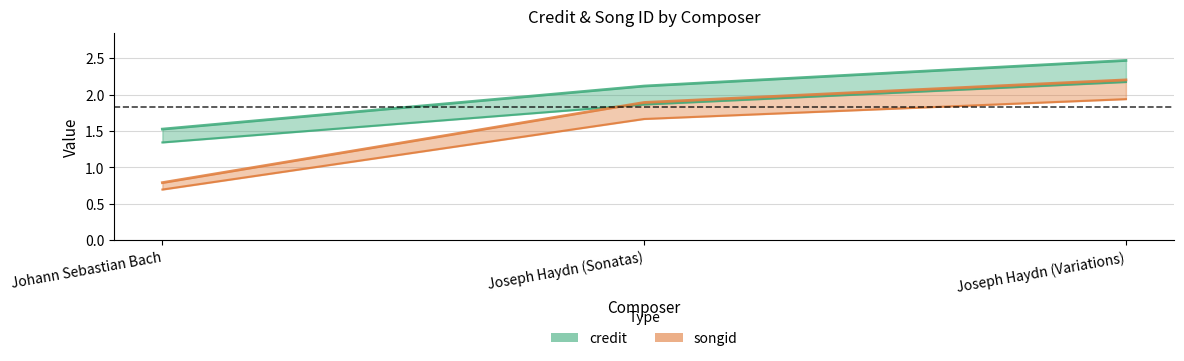

Reading left to right, list all the values displayed in this chart.

credit: 1.3	1.9	2.2
songid: 0.8	1.9	2.2